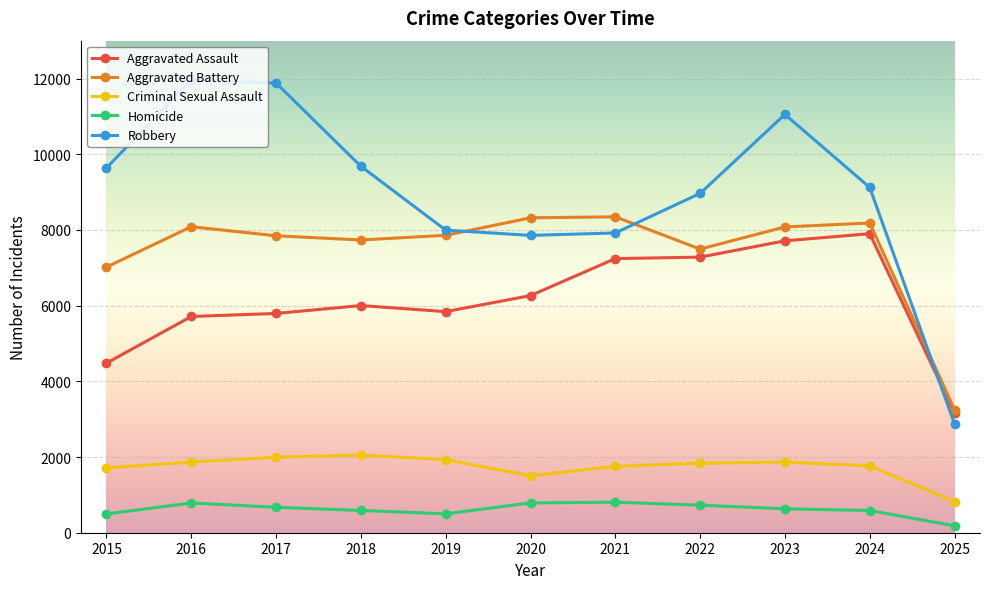

In Aggravated Battery, how many points are higher than both neighbors (excluding endpoints)?

3